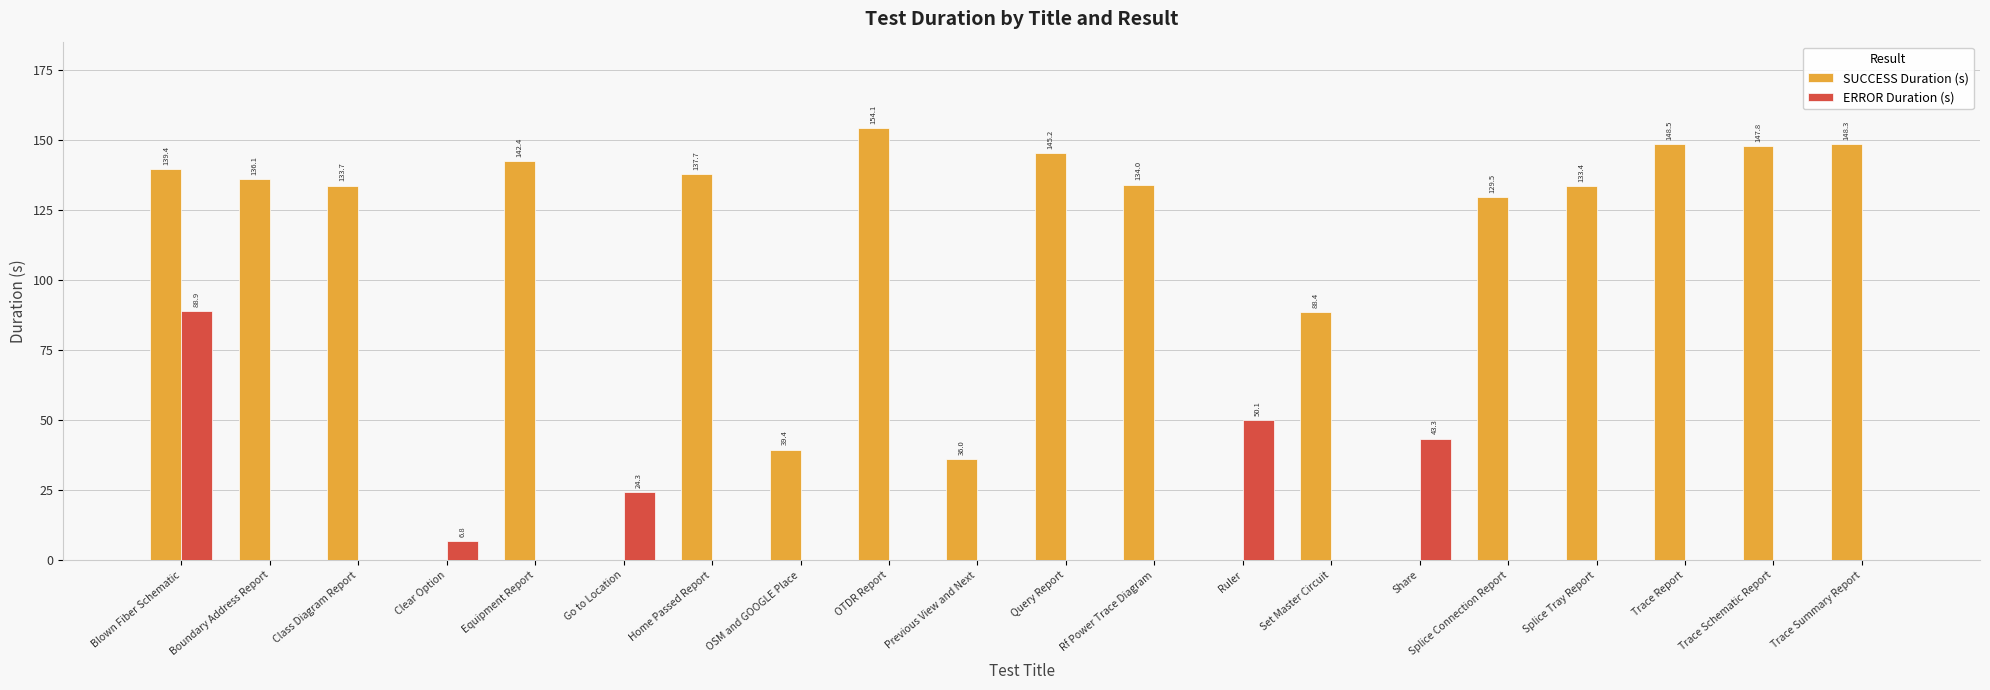

What is the spread (max minus min) of values at Set Master Circuit?

88.4